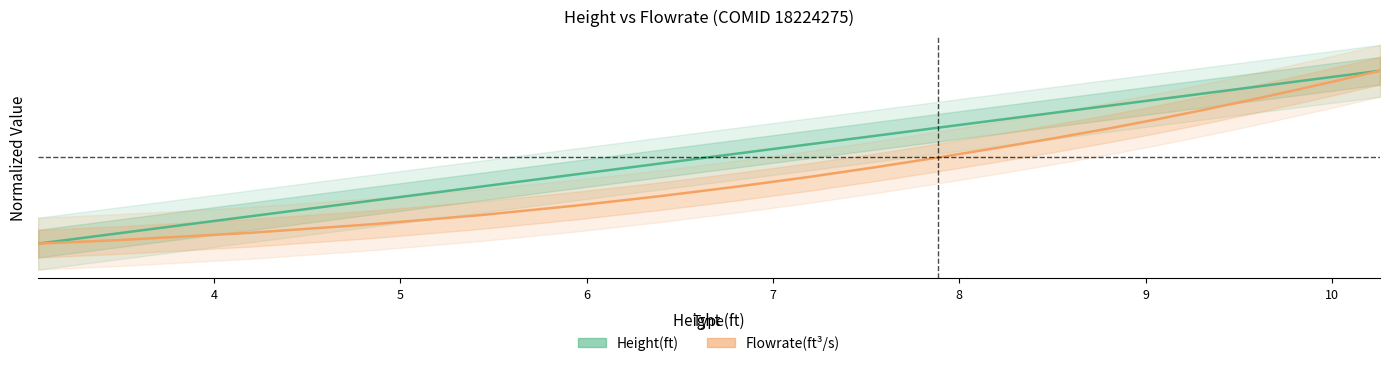

Rank the series by their average value, from lowest to highest.

Flowrate(ft³/s), Height(ft)